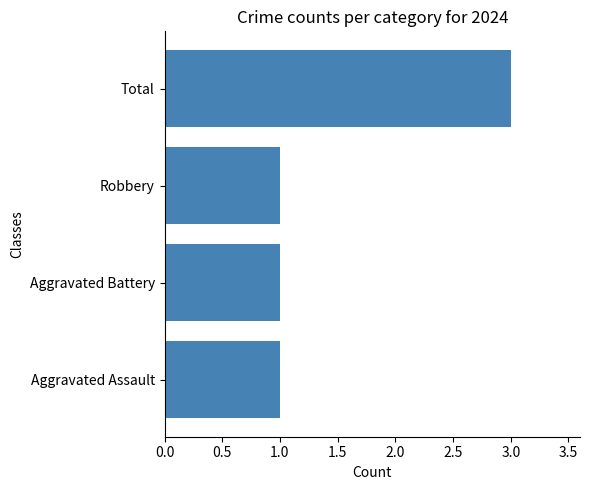

How many data points does each series have?

4